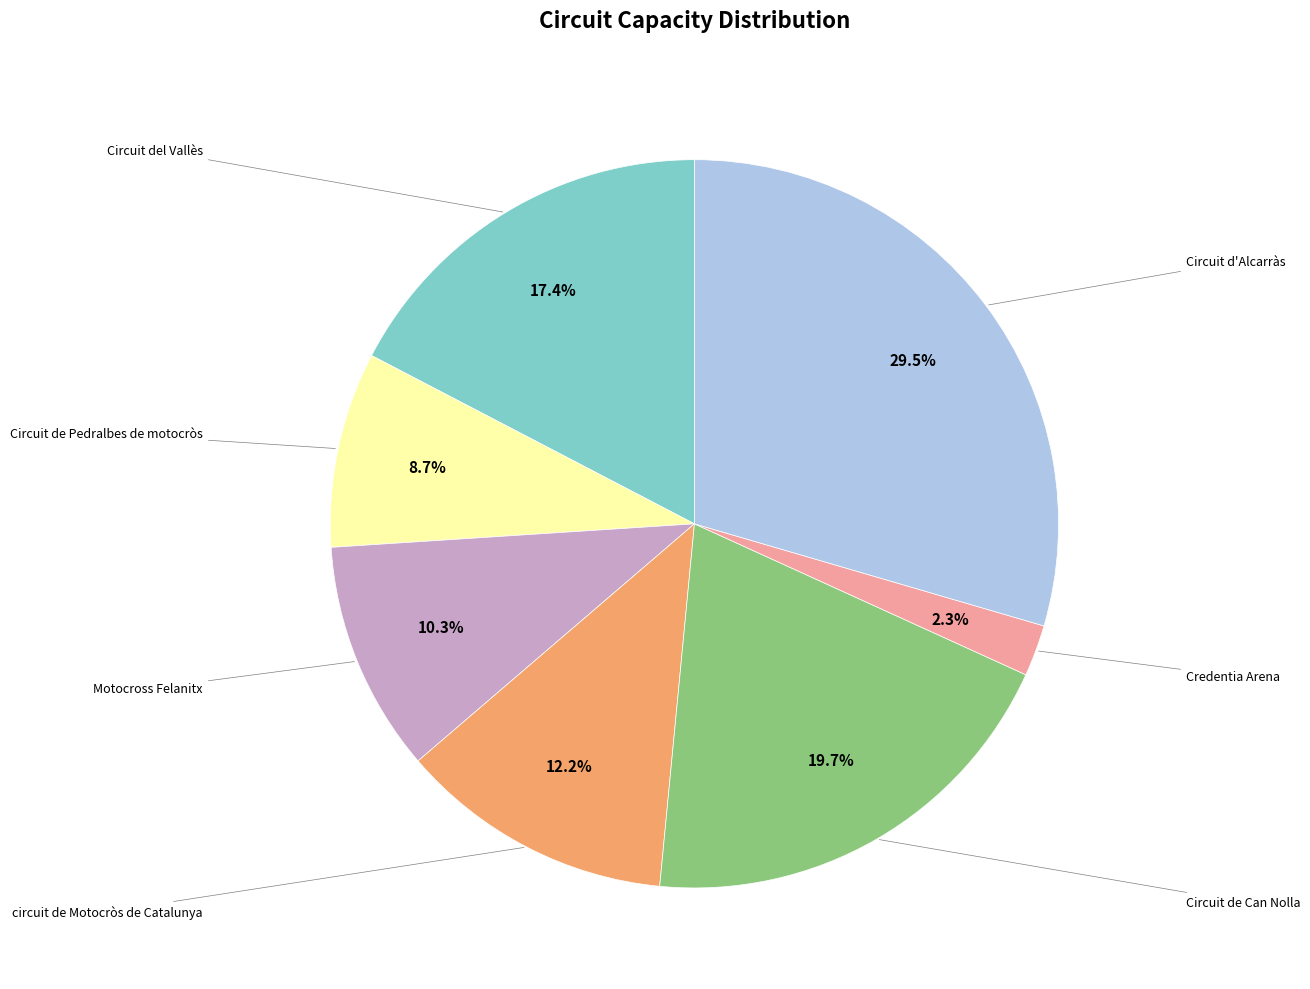

Is there a majority slice in this chart?

No